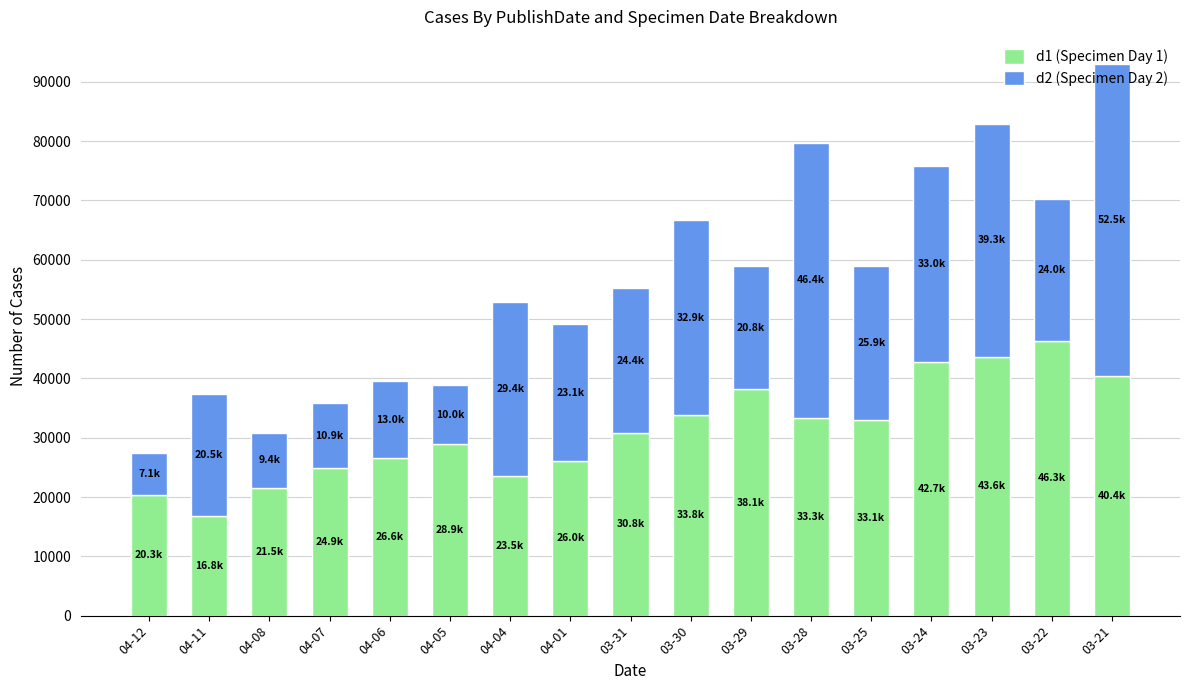

How many data points in d1 (Specimen Day 1) are less than 30791?

8